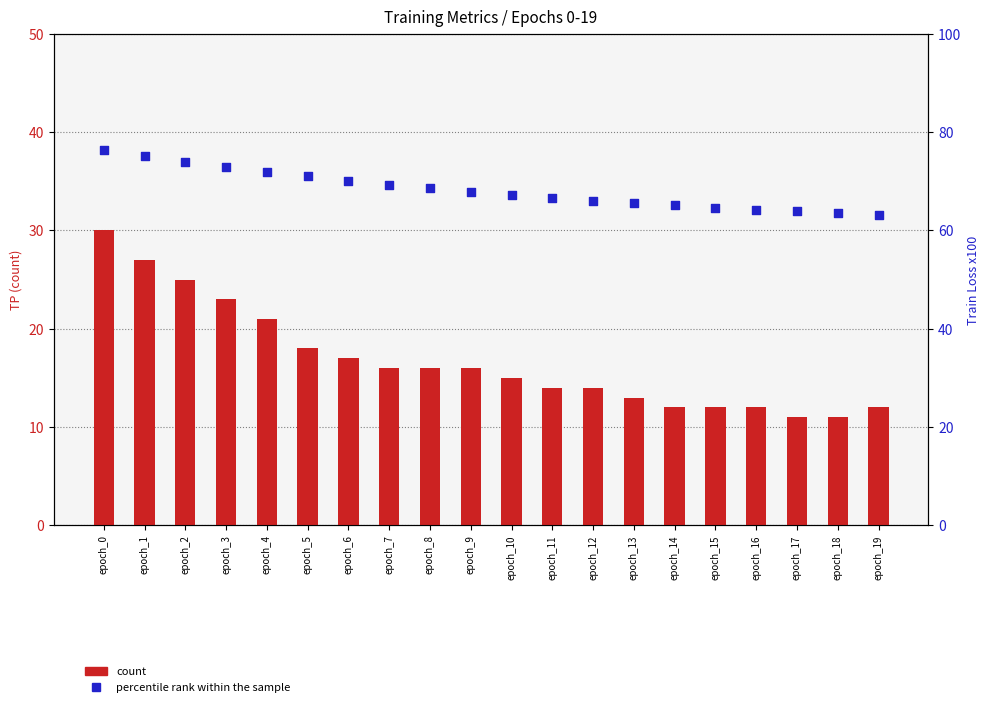

Which series reaches the minimum Y coordinate?

count